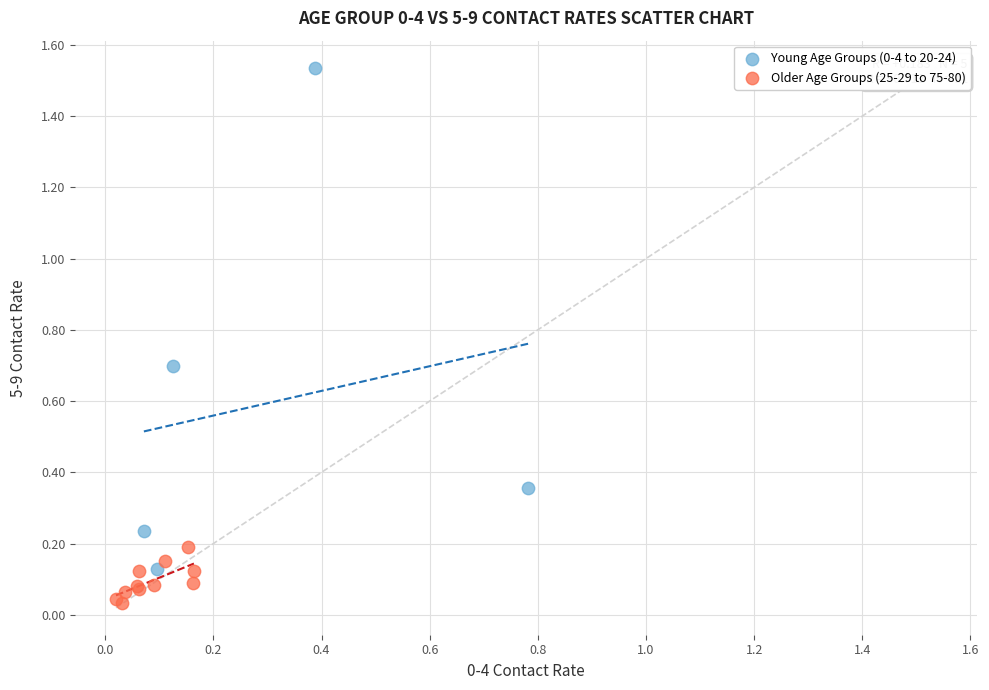

Which series reaches the minimum Y coordinate?

Older Age Groups (25-29 to 75-80)